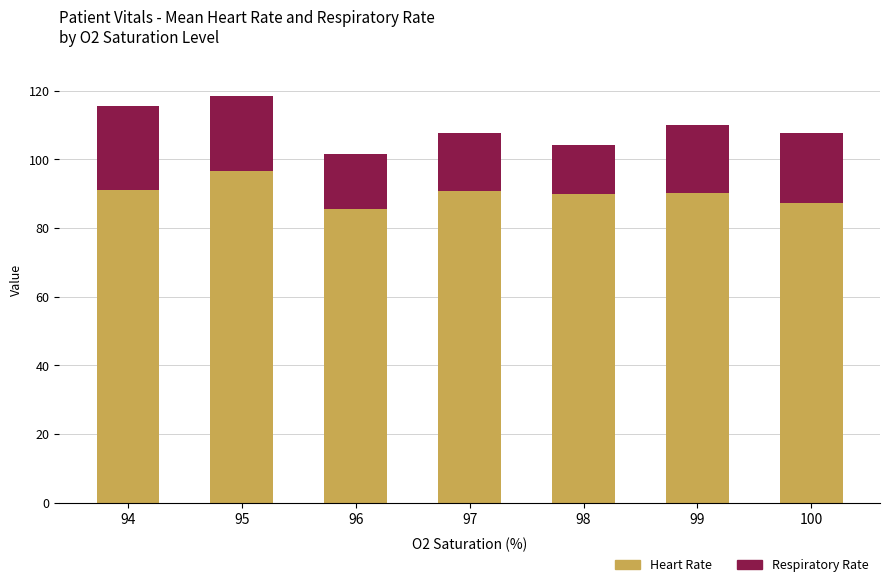

True or false: Heart Rate has a value of 90.3 at 99.

True